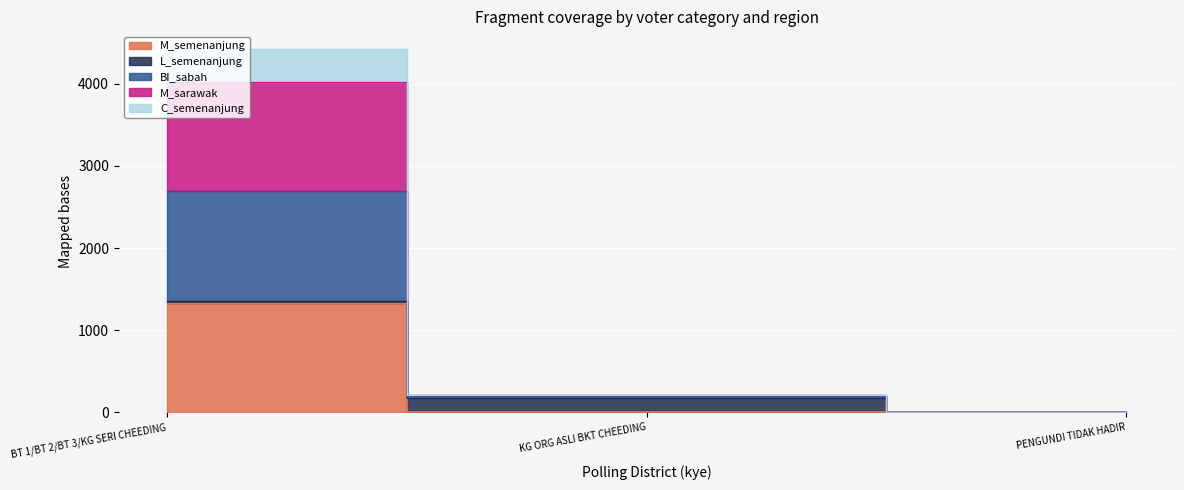

What is the difference between the total values at KG ORG ASLI BKT CHEEDING and BT 1/BT 2/BT 3/KG SERI CHEEDING?

2490